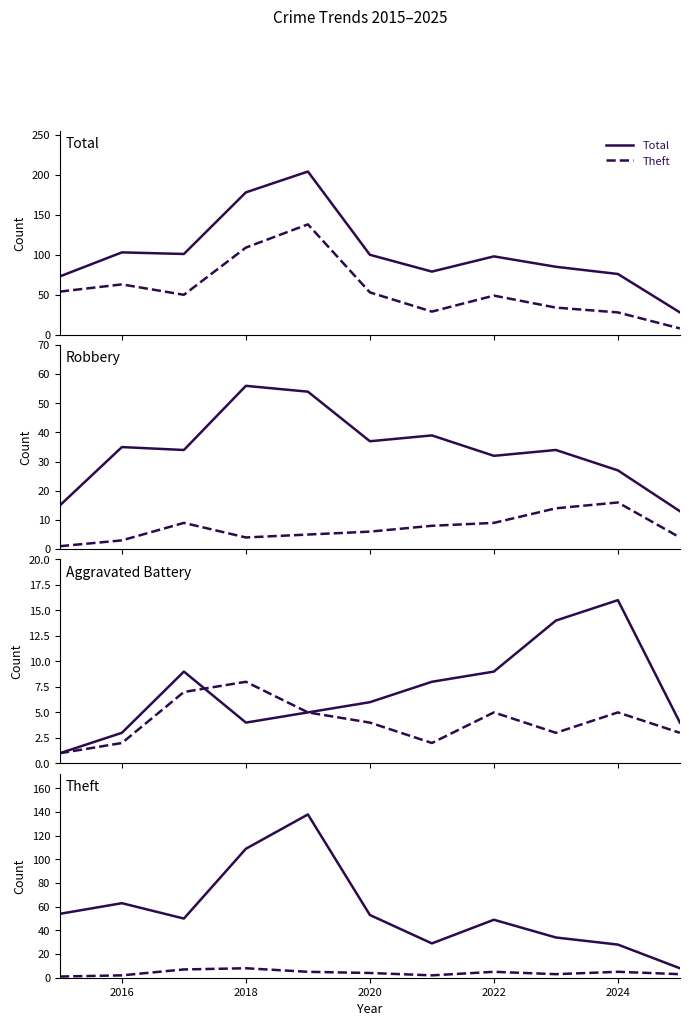

What is the maximum value shown in the chart?

204